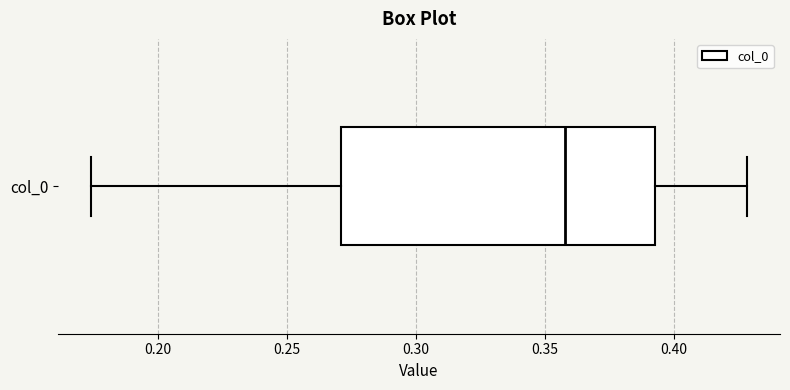

Read this box plot against the x-axis: the position of the median line, the range covered by the box, and the ends of both whiskers. The values are not printed on the chart, so give them approximately, as read against the axis.

median 0.360, box 0.270 to 0.395, whiskers 0.175 to 0.430